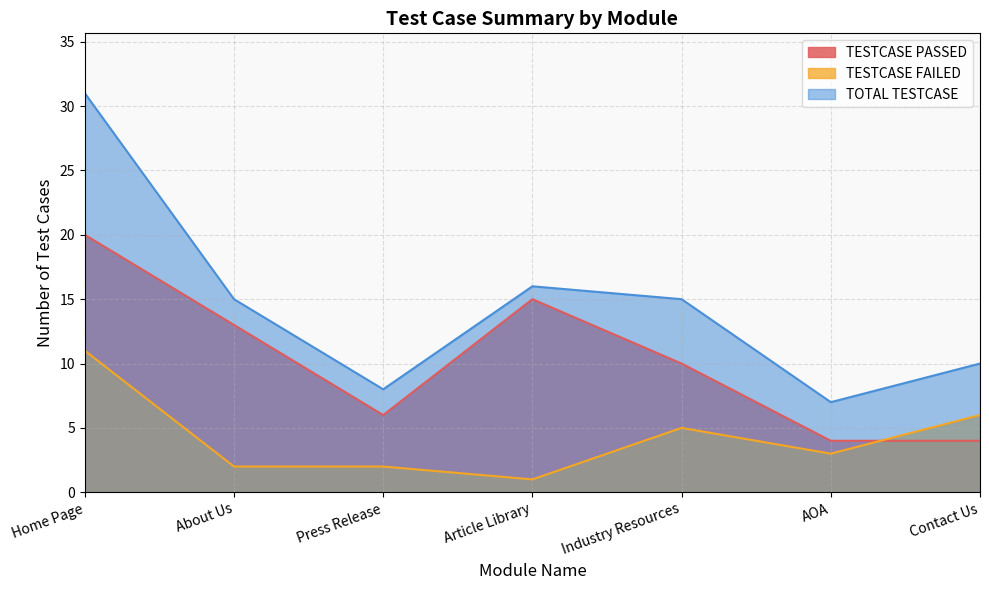

How many data points in TESTCASE FAILED are above 3?

3